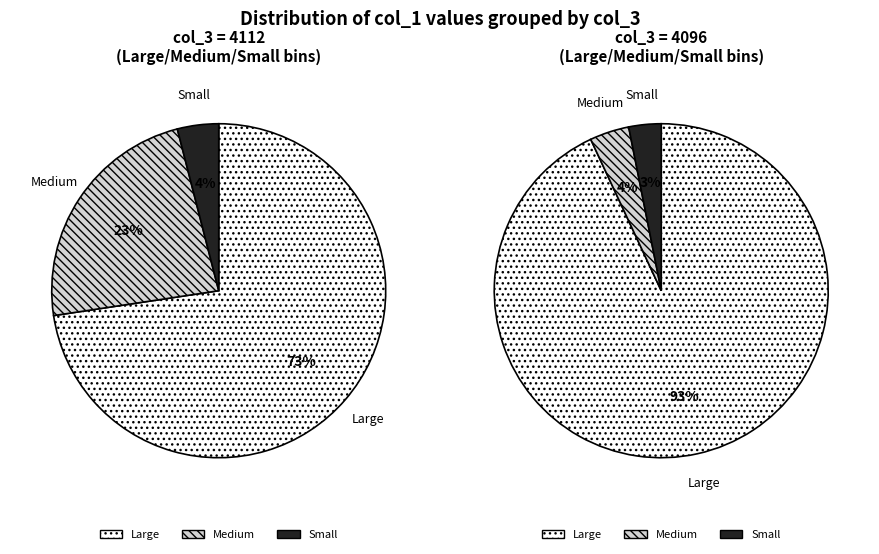

Does 5 account for over 50% of the chart?

No